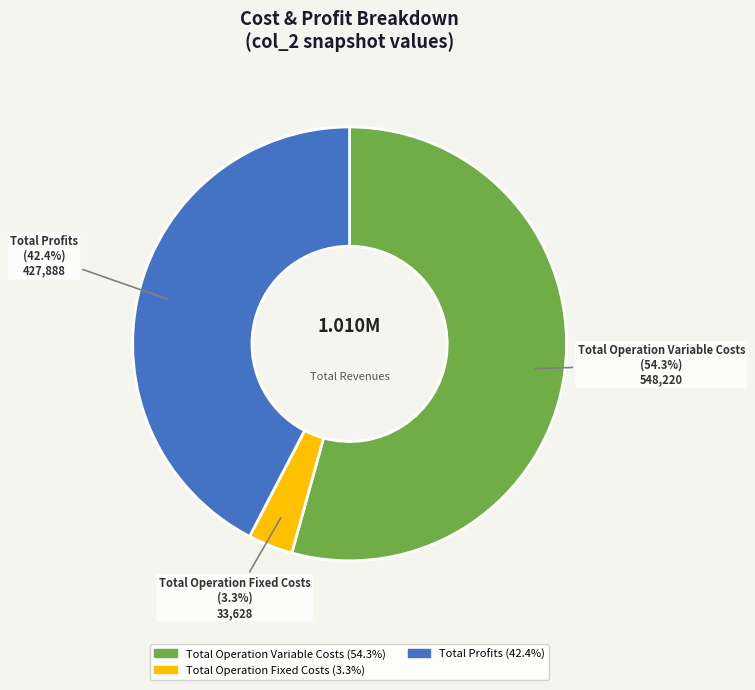

Is there any slice that represents more than half of the pie?

Yes